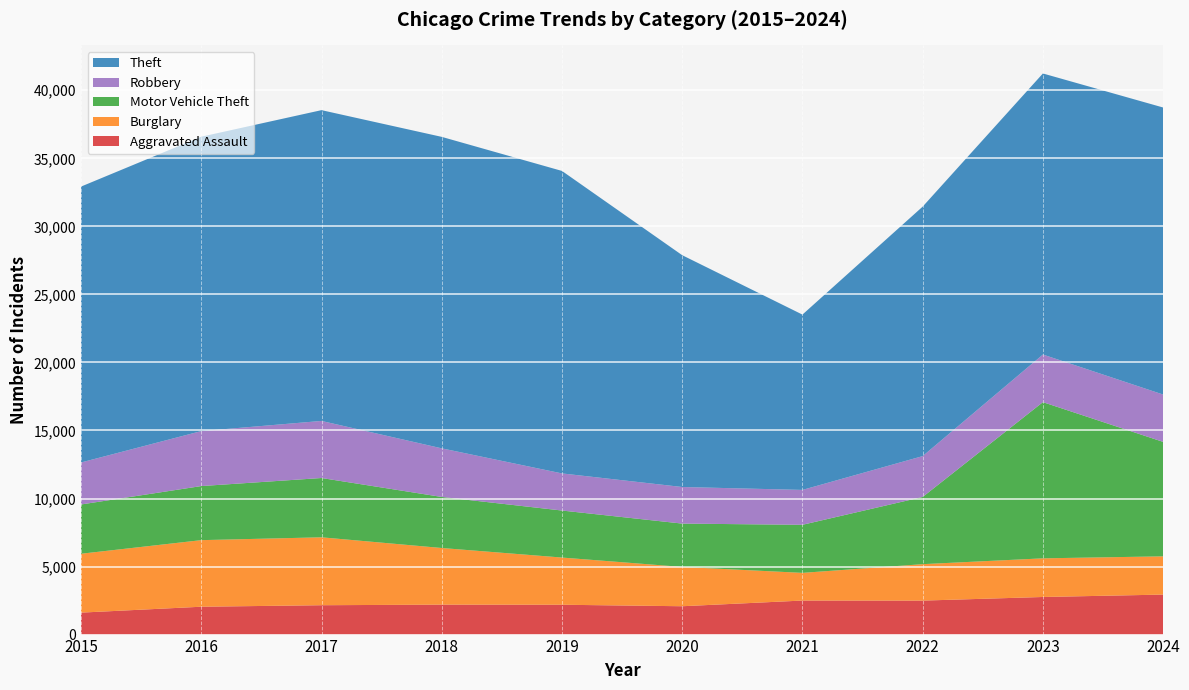

Reading left to right, transcribe all the data shown in this chart.

Aggravated Assault: 1614	2047	2158	2200	2193	2083	2501	2497	2763	2939
Burglary: 4327	4893	4991	4163	3468	2889	2034	2678	2840	2811
Motor Vehicle Theft: 3620	3974	4357	3751	3455	3184	3532	4938	11478	8411
Robbery: 3086	4040	4194	3572	2727	2689	2564	3002	3498	3479
Theft: 20275	21633	22839	22889	22229	17035	12884	18334	20655	21093